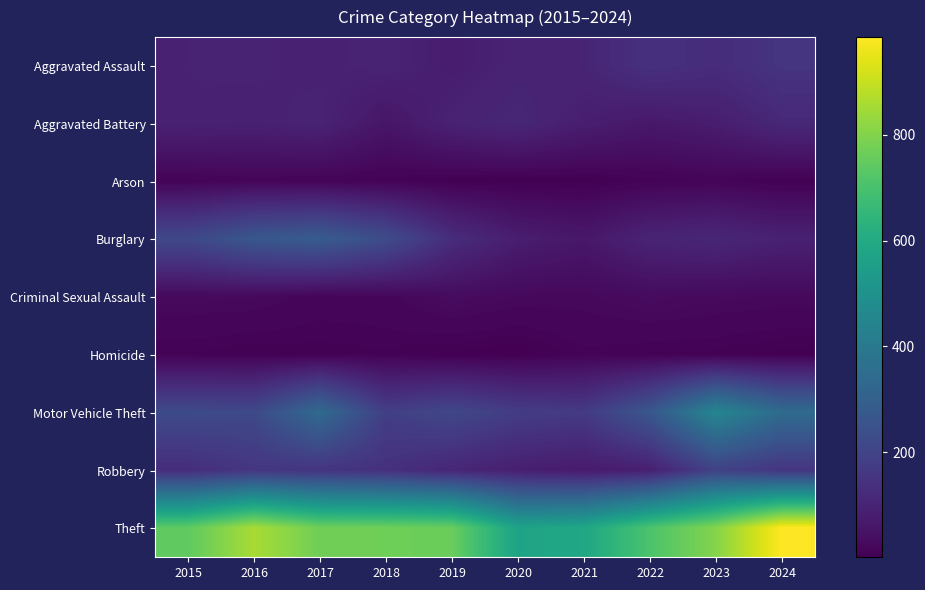

How many data points does each series have?

10